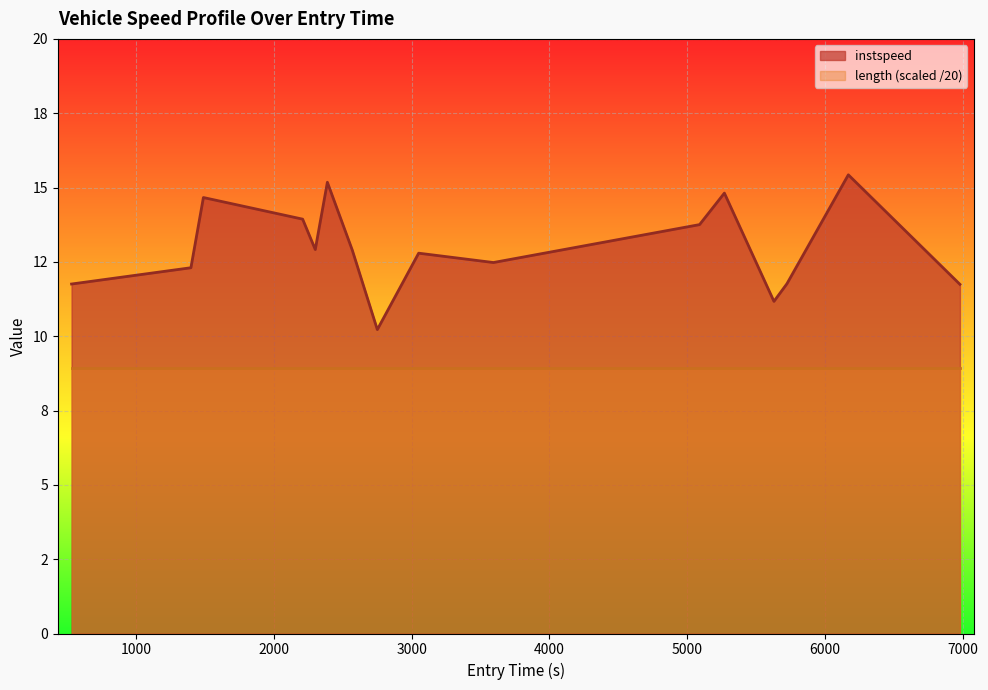

What is the maximum value shown in the chart?

15.4